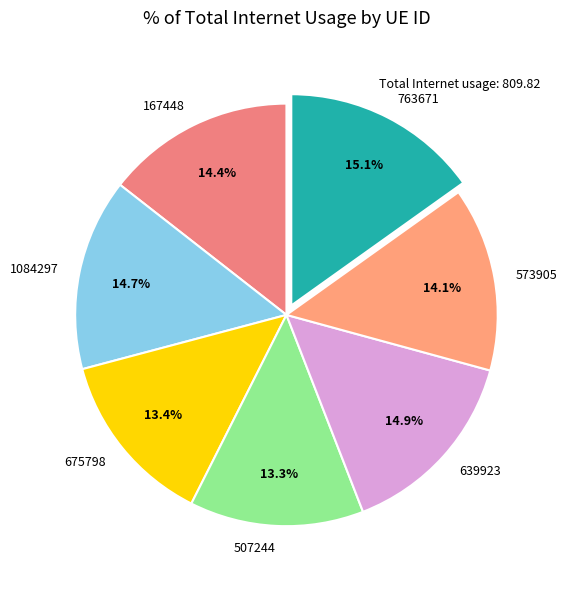

Is it true that 639923 is 2% of the pie?

False